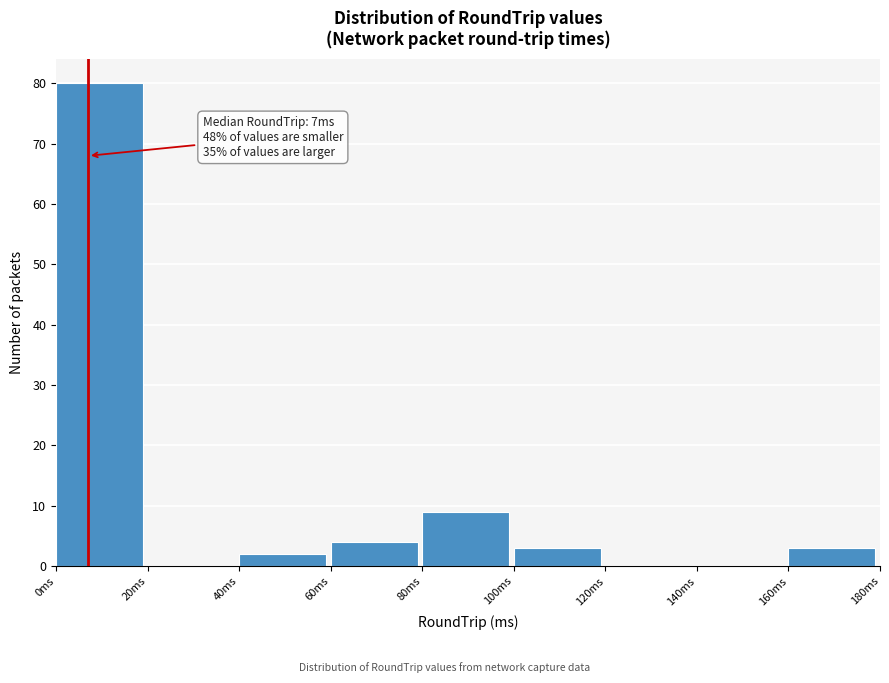

Over which range of the x-axis is the bar tallest?

0 to 20